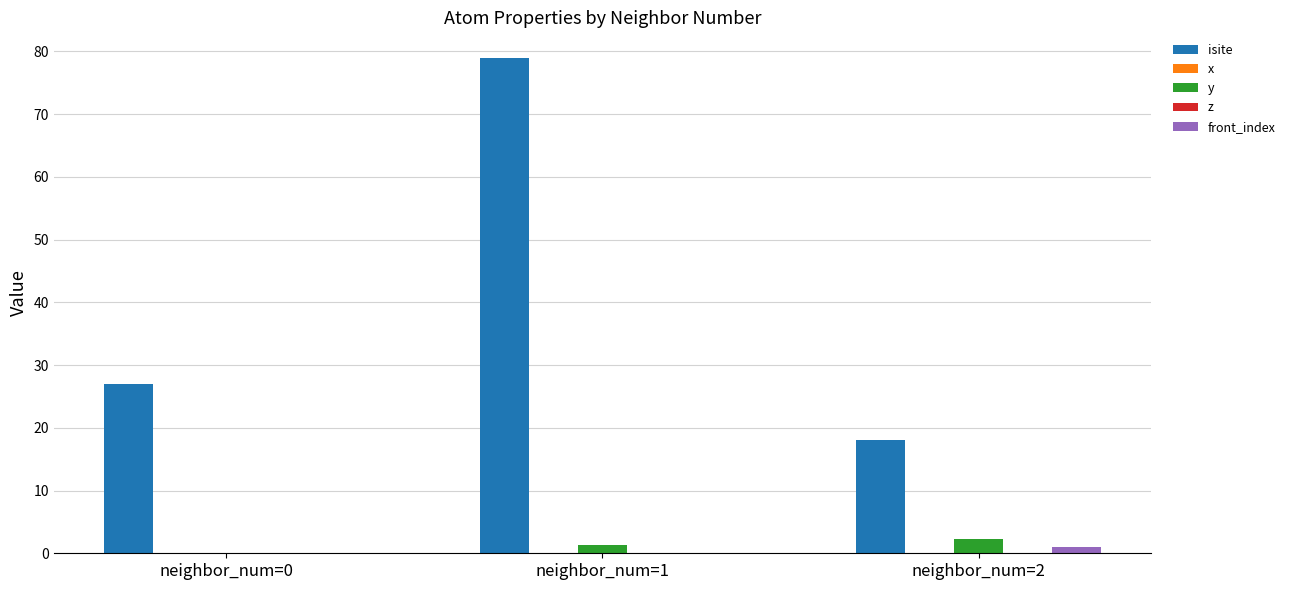

How many groups of bars are there?

3